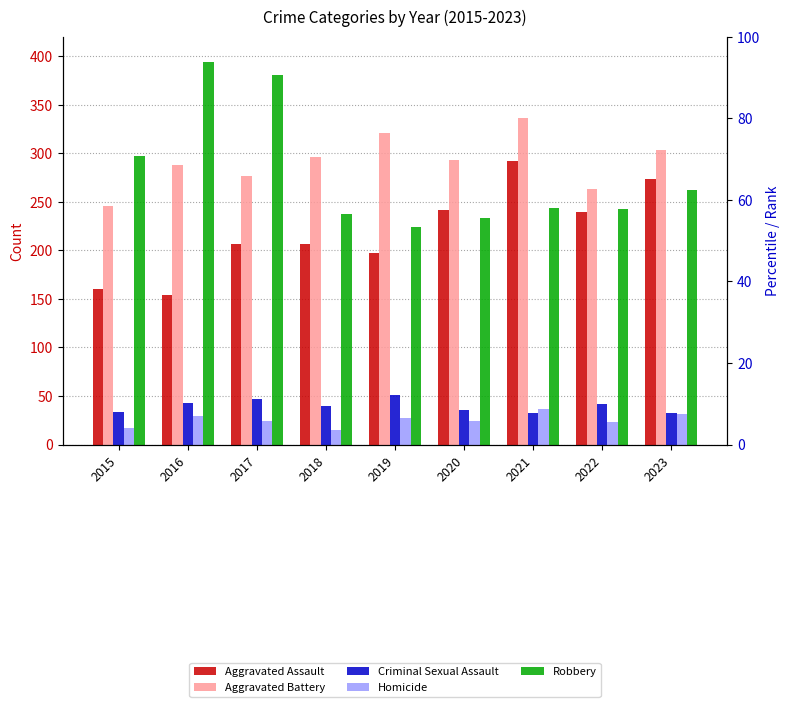

At which label is Aggravated Battery closest to 291?

2020